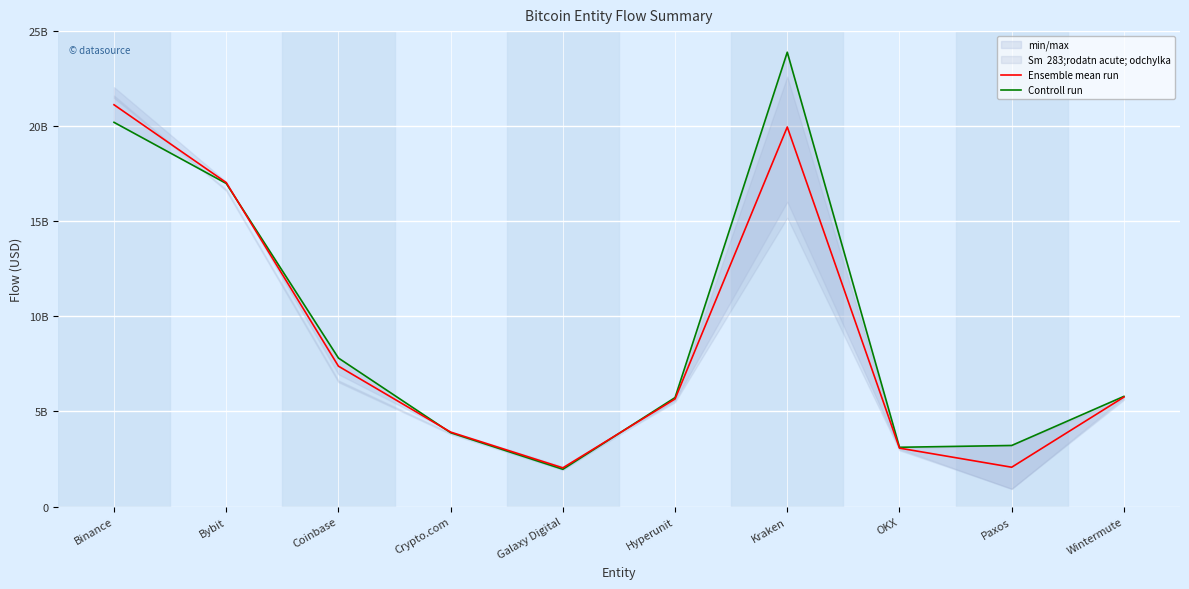

The value of Ensemble mean run at Galaxy Digital is 1399949691.2. True or false?

False